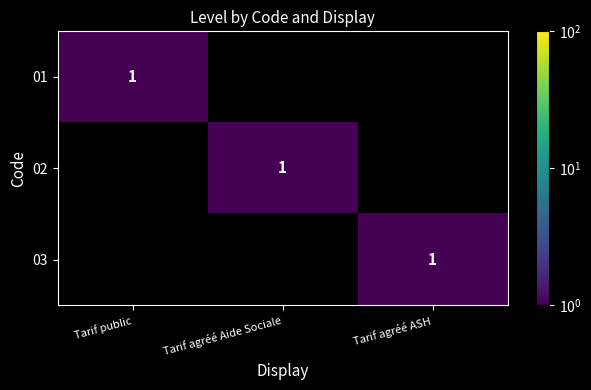

At which category is the sum across all series the highest?

Tarif public